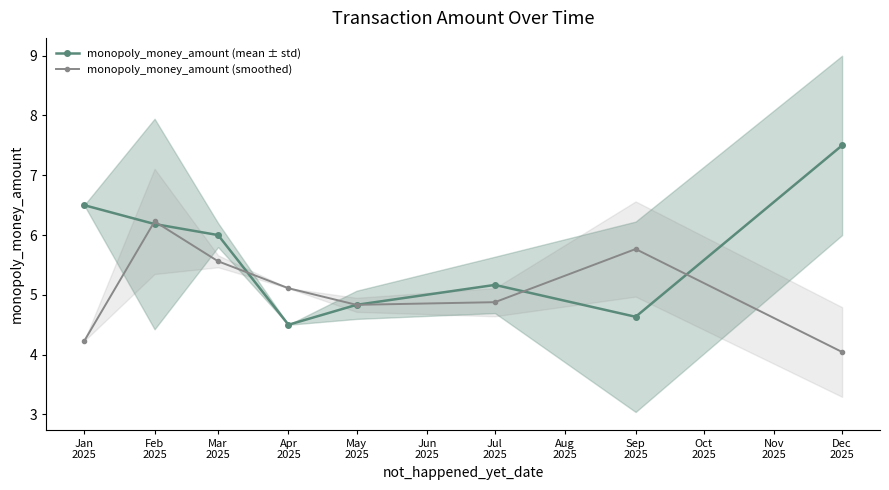

How many times do monopoly_money_amount (smoothed) and monopoly_money_amount (mean ± std) cross each other?

5